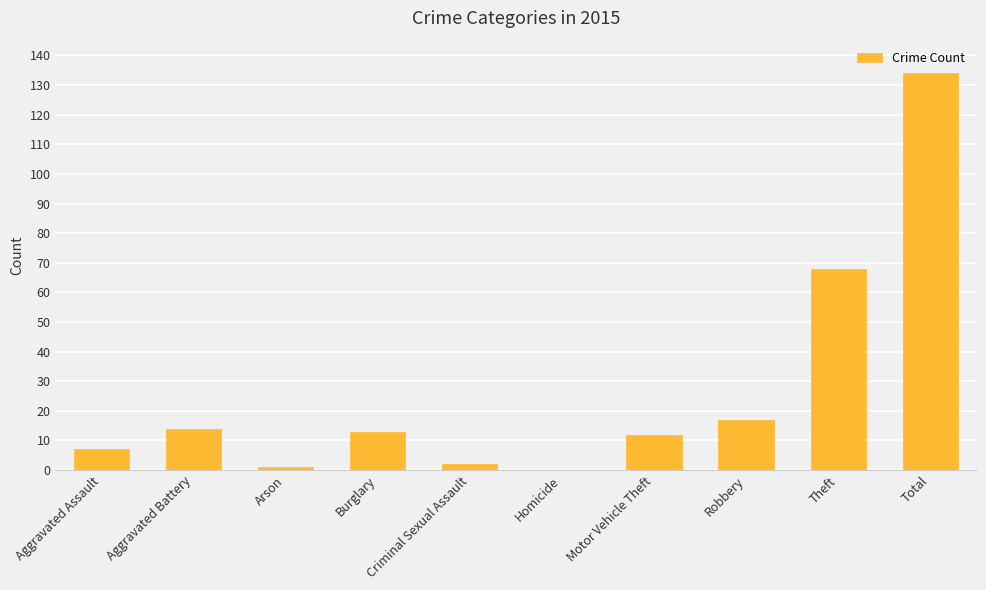

Is it true that the value at Homicide is -48?

False